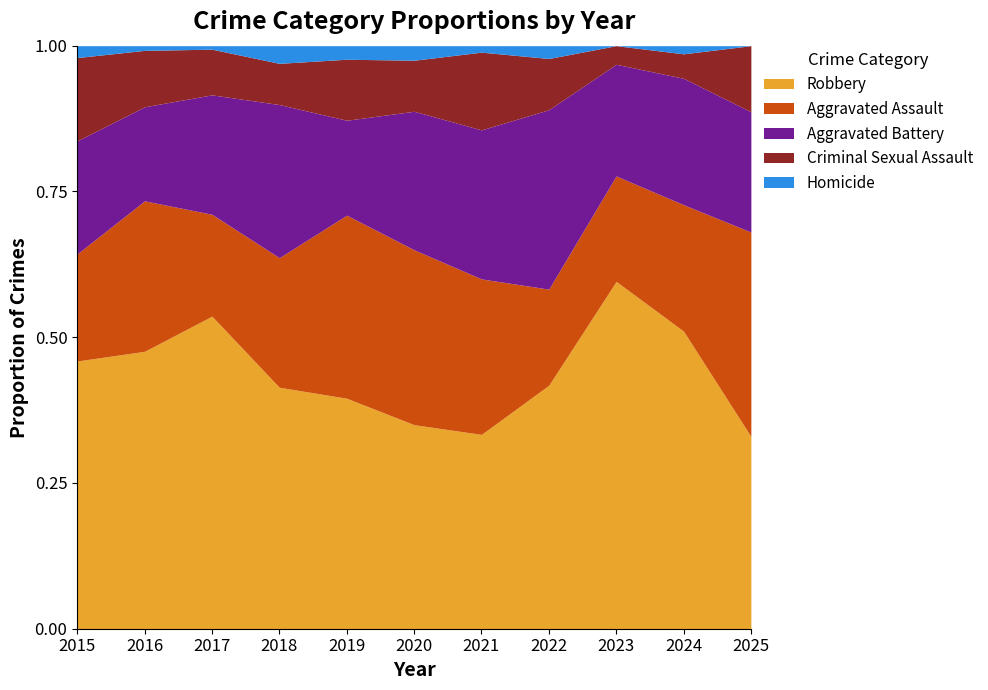

Where is Criminal Sexual Assault nearest to the value 8?

2022